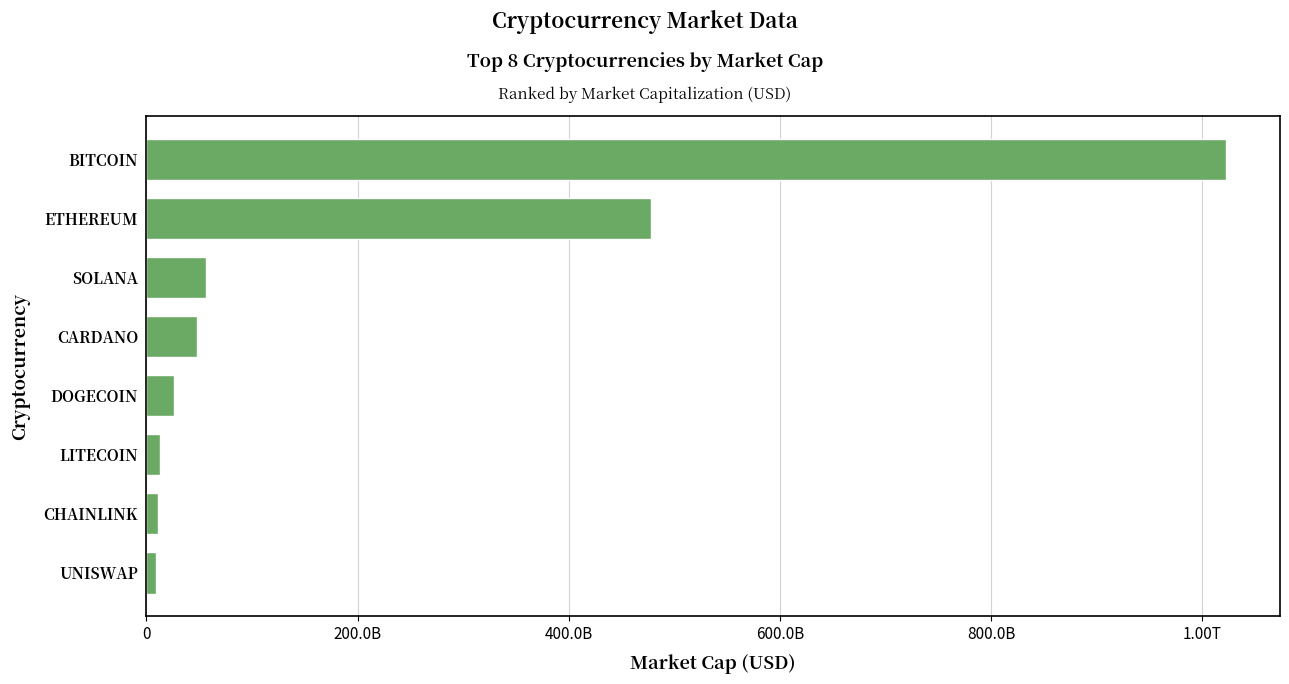

Does the chart contain any negative values?

No